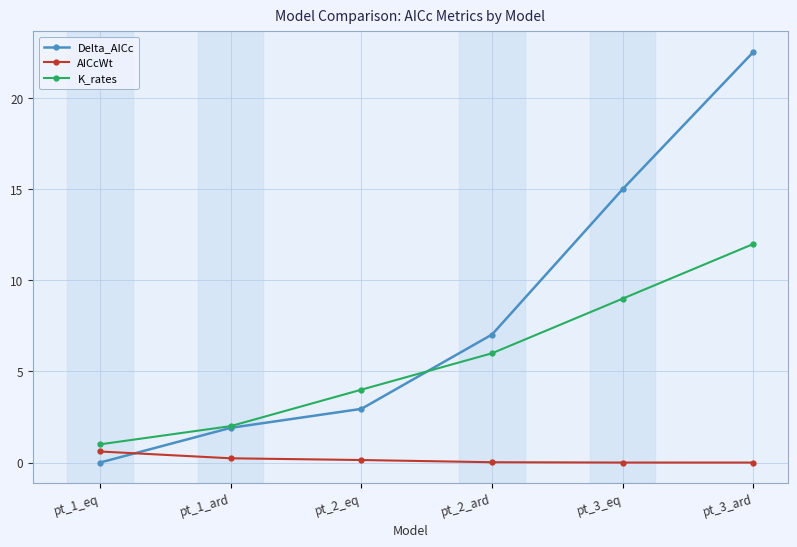

Rank the categories by Delta_AICc value from lowest to highest.

pt_1_eq, pt_1_ard, pt_2_eq, pt_2_ard, pt_3_eq, pt_3_ard